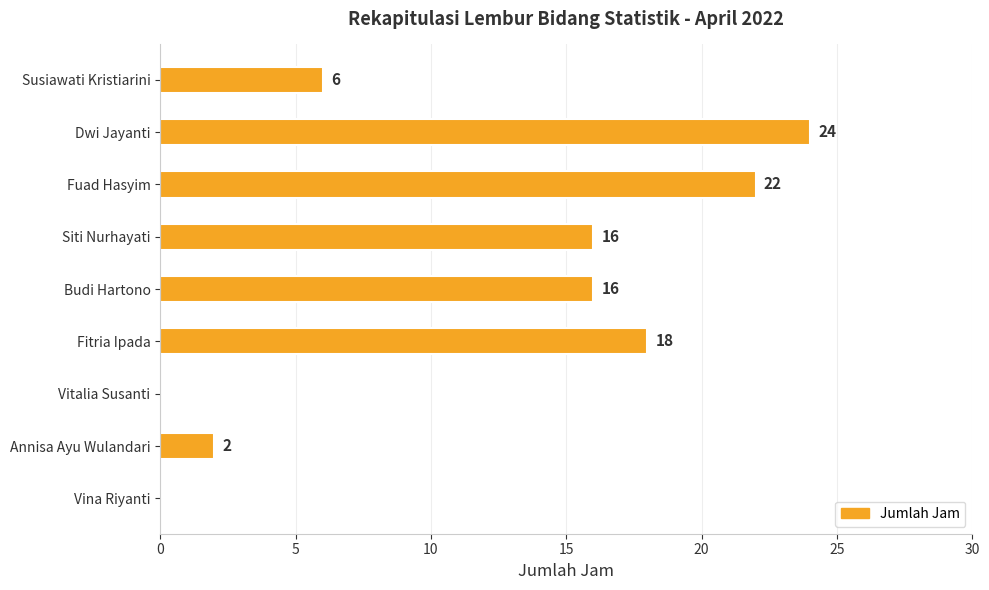

Reading top to bottom, list all the values displayed in this chart.

Susiawati Kristiarini=6	Dwi Jayanti=24	Fuad Hasyim=22	Siti Nurhayati=16	Budi Hartono=16	Fitria Ipada=18	Vitalia Susanti=0	Annisa Ayu Wulandari=2	Vina Riyanti=0